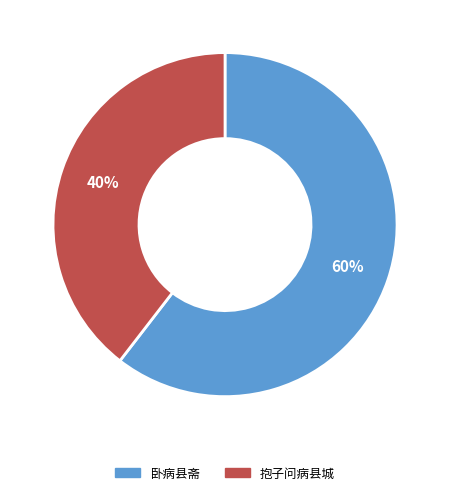

Which slice is the smallest?

抱子问病县城